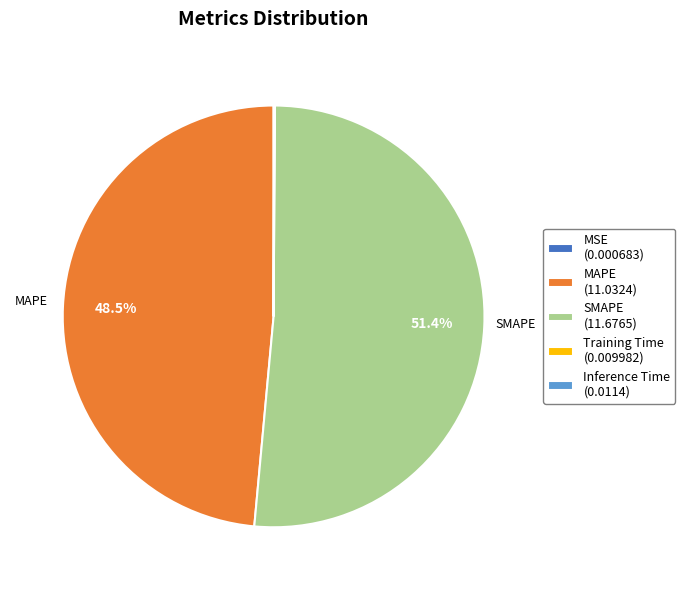

What percentage is NOT represented by MAPE (11.0324)?

51.5%